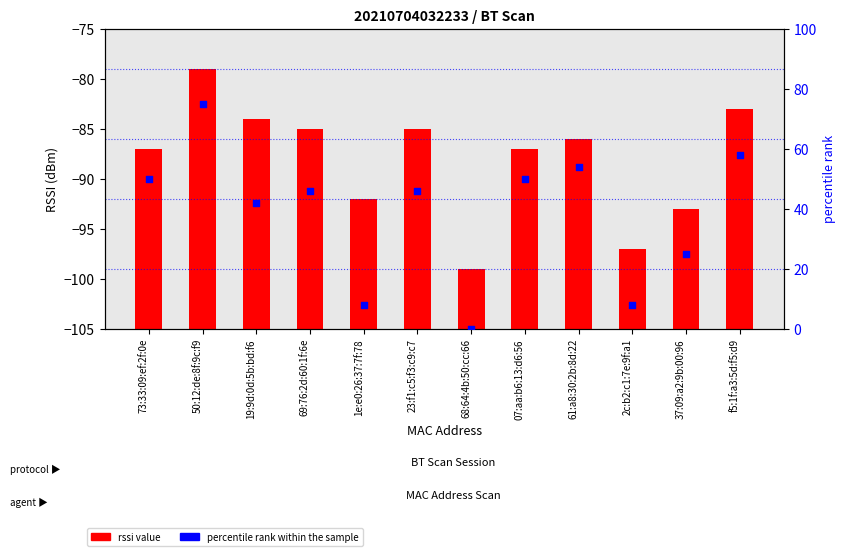

Is the value of percentile rank within the sample at 61:a8:30:2b:8d:22 greater than the value of rssi value at 73:33:09:ef:2f:0e?

Yes